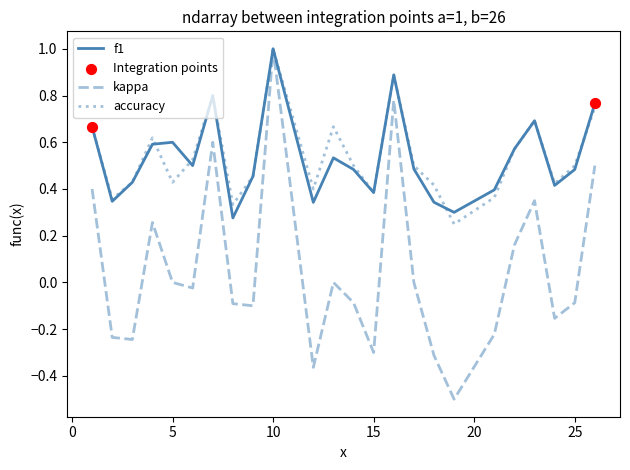

What is the maximum value for f1?

1.0